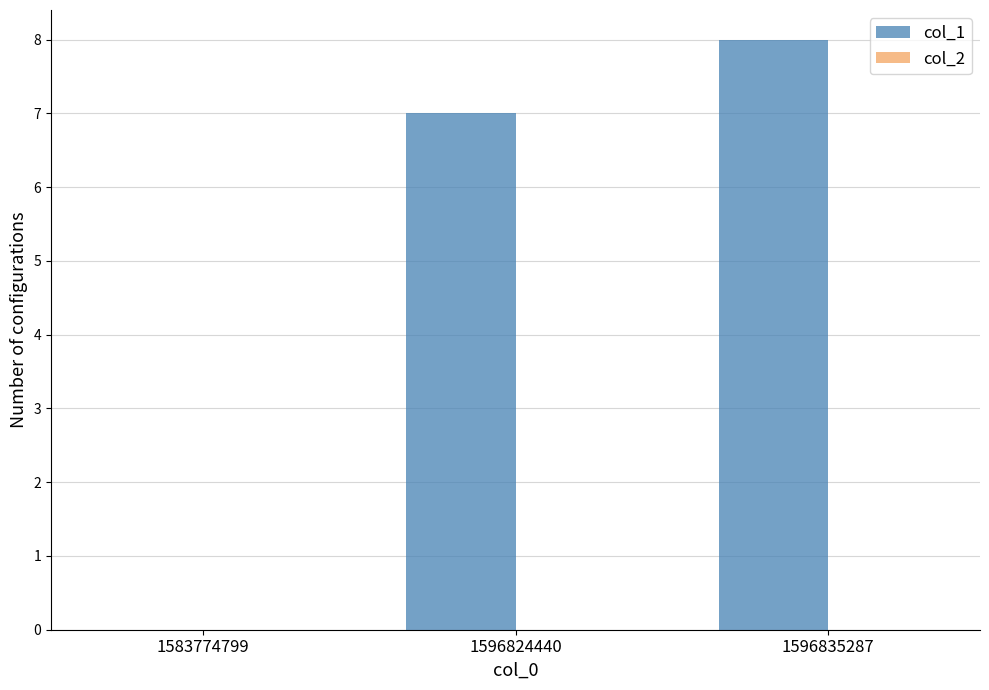

Reading left to right, what are all the values shown in this chart?

1583774799=0	1596824440=7	1596835287=8